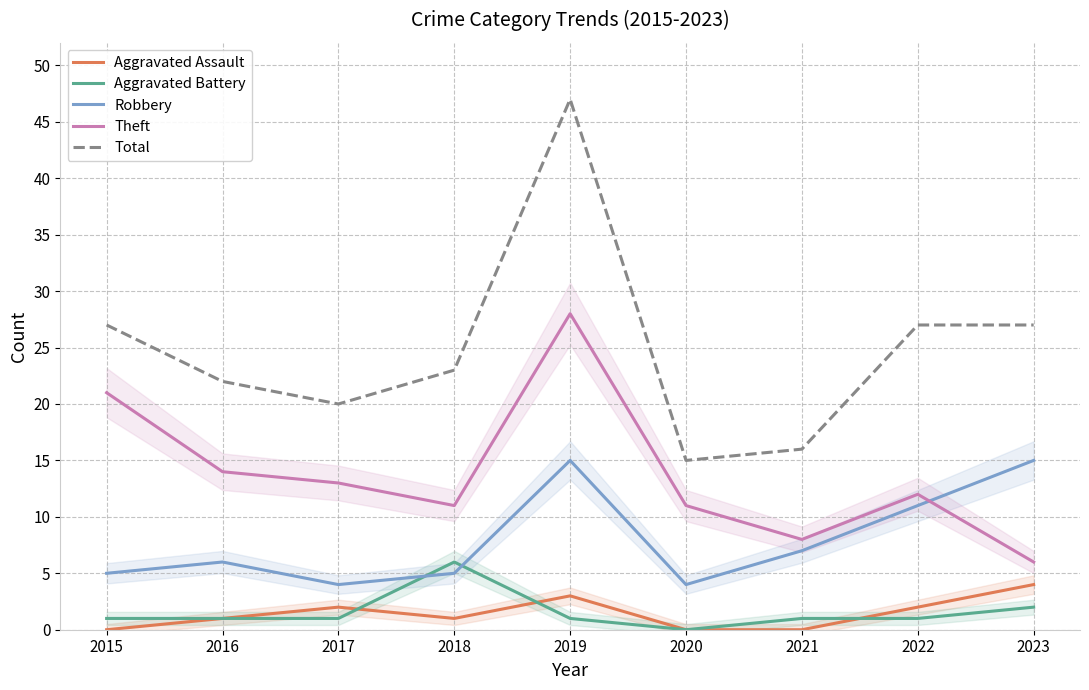

At which label is Theft closest to 17?

2016